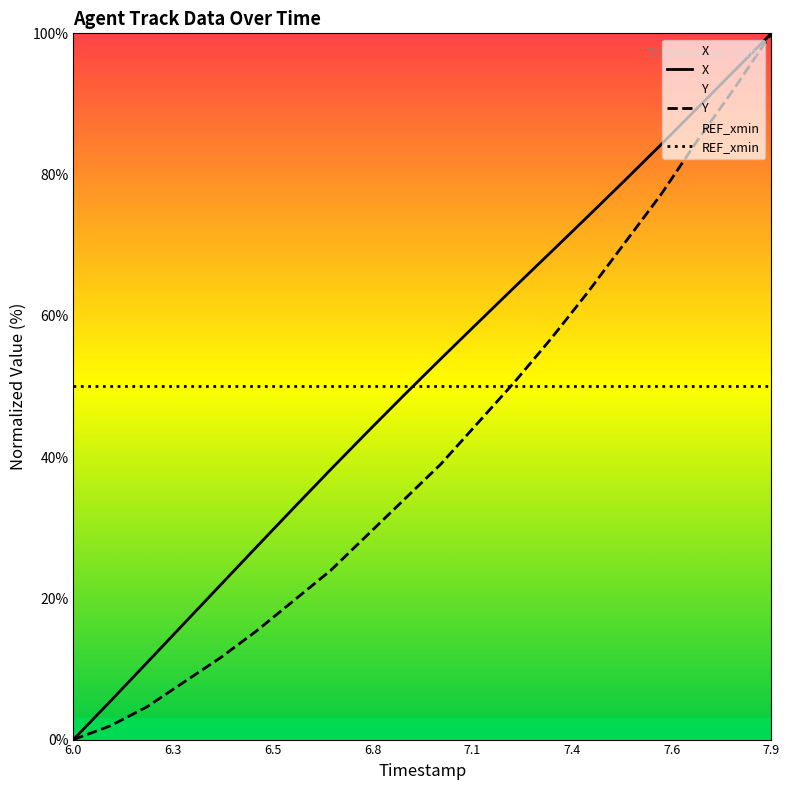

Is it true that X equals 100.0 at 7.9?

True